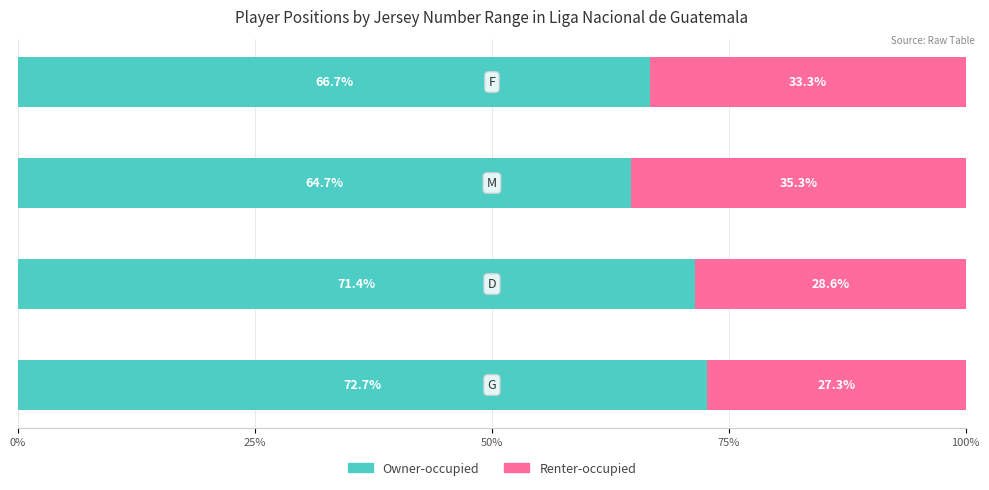

What is the difference between the second highest and minimum values in the Owner-occupied series?

6.7